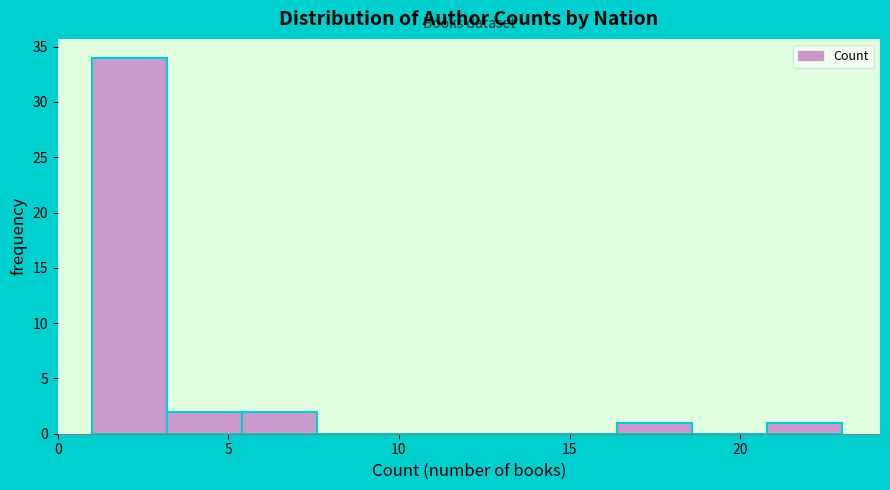

Reading left to right, list every bar in this chart as the range it spans on the x-axis followed by its height. Neither the bar edges nor the heights are printed on the chart, so give them approximately, as read against the axes.

1.0 to 3.2: 34
3.2 to 5.4: 2
5.4 to 7.6: 2
7.6 to 9.8: 0
9.8 to 12.0: 0
12.0 to 14.2: 0
14.2 to 16.4: 0
16.4 to 18.6: 1
18.6 to 20.8: 0
20.8 to 23.0: 1